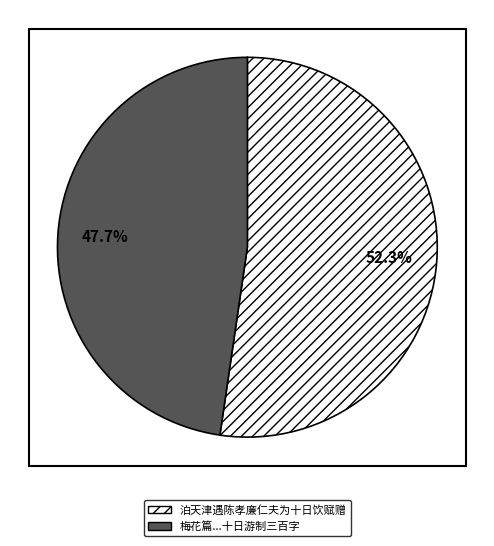

What is the majority slice?

泊天津遇陈孝廉仁夫为十日饮赋赠